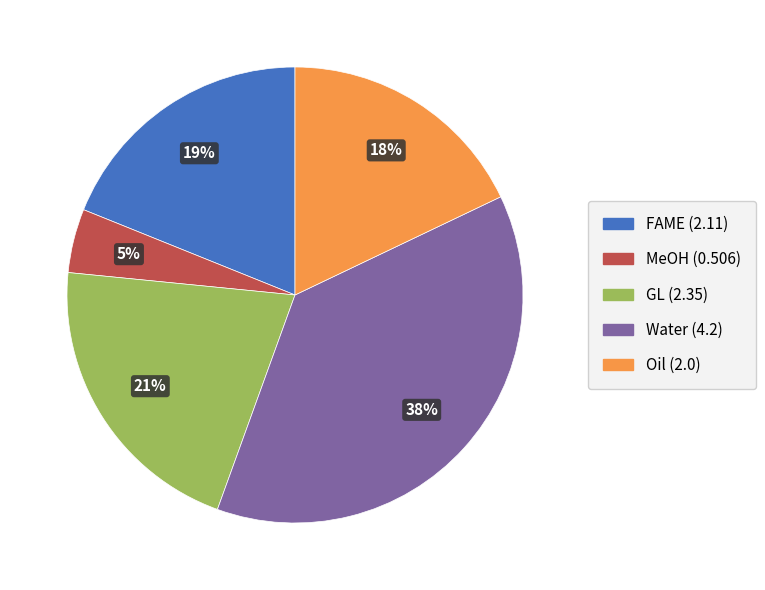

Between FAME and Water, which is larger?

Water